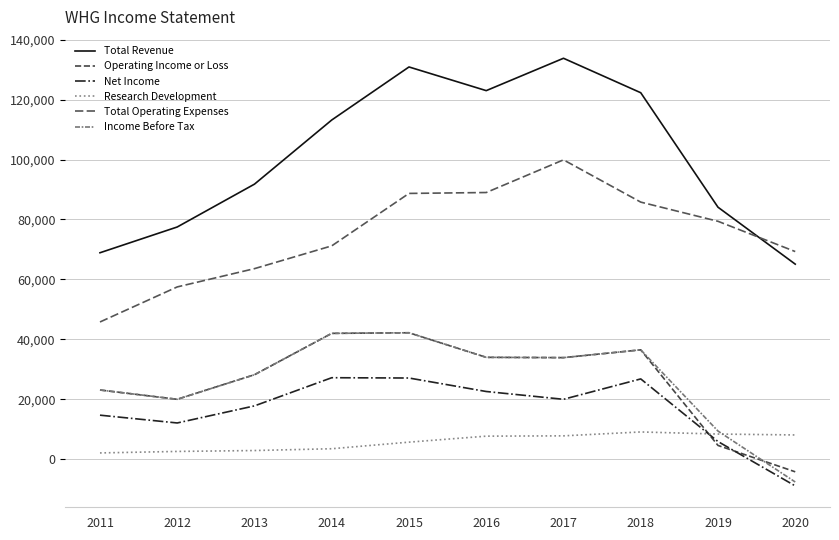

Reading right to left, transcribe all the data shown in this chart.

Total Revenue: 65100	84100	122300	133800	123000	130900	113200	91800	77500	68900
Operating Income or Loss: -4200	4600	36500	33900	34000	42200	42000	28200	20000	23100
Net Income: -8900	5900	26800	20000	22600	27100	27200	17800	12100	14700
Research Development: 8100	8400	9100	7800	7700	5700	3500	2900	2600	2100
Total Operating Expenses: 69300	79400	85800	99900	89000	88700	71200	63600	57500	45800
Income Before Tax: -7600	9400	36500	33900	34000	42200	42000	28200	20000	23100